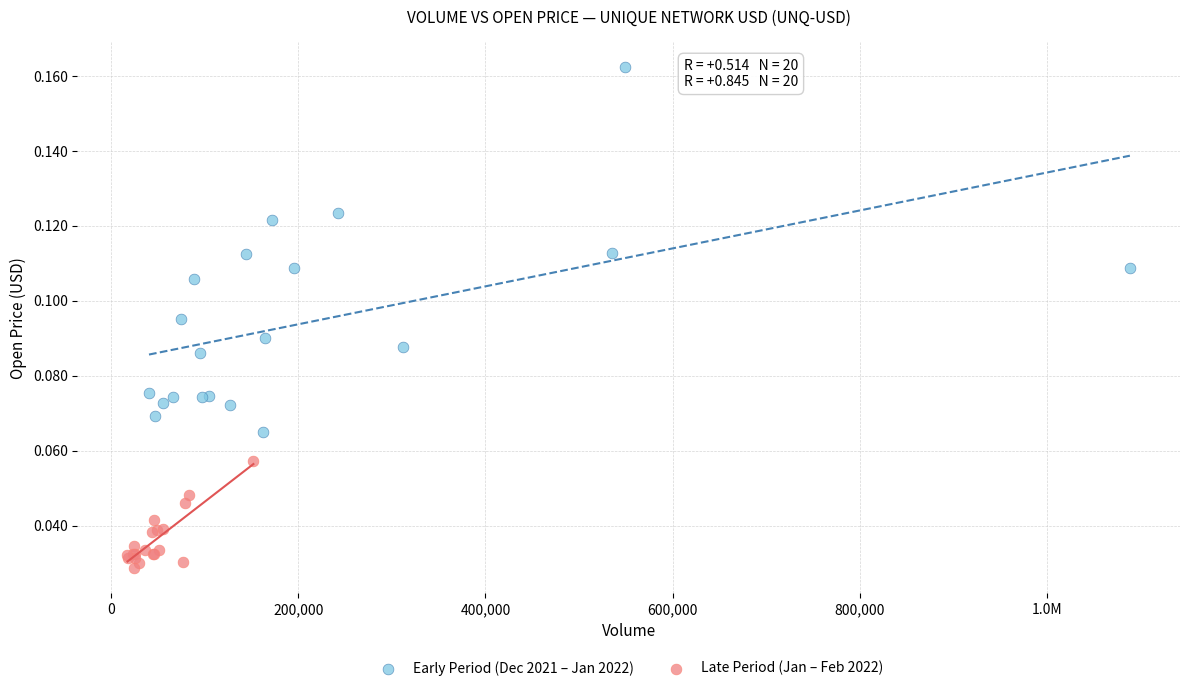

Which series contains the lowest Y value?

Late Period (Jan – Feb 2022)